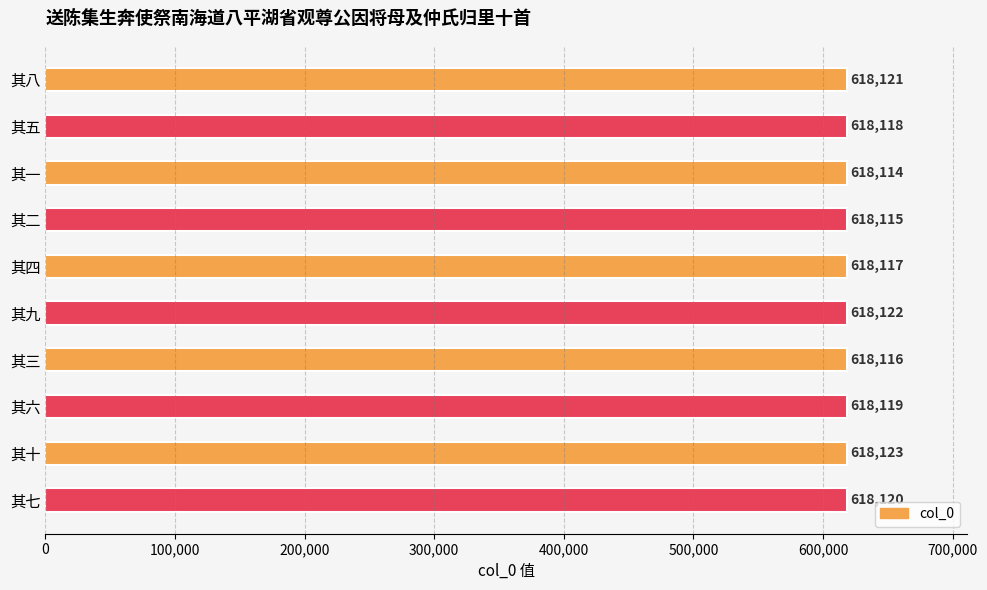

Which category has the highest value across all series?

其十